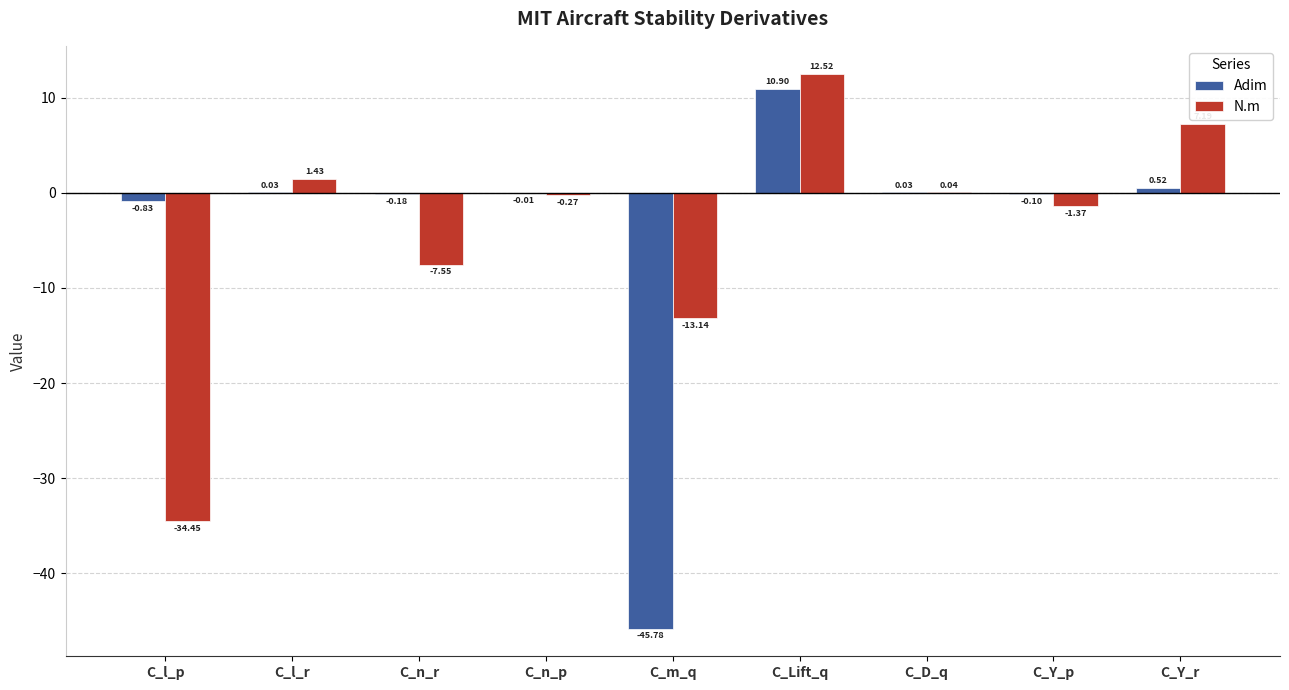

Between C_n_r and C_Y_p, which series saw the biggest shift?

N.m